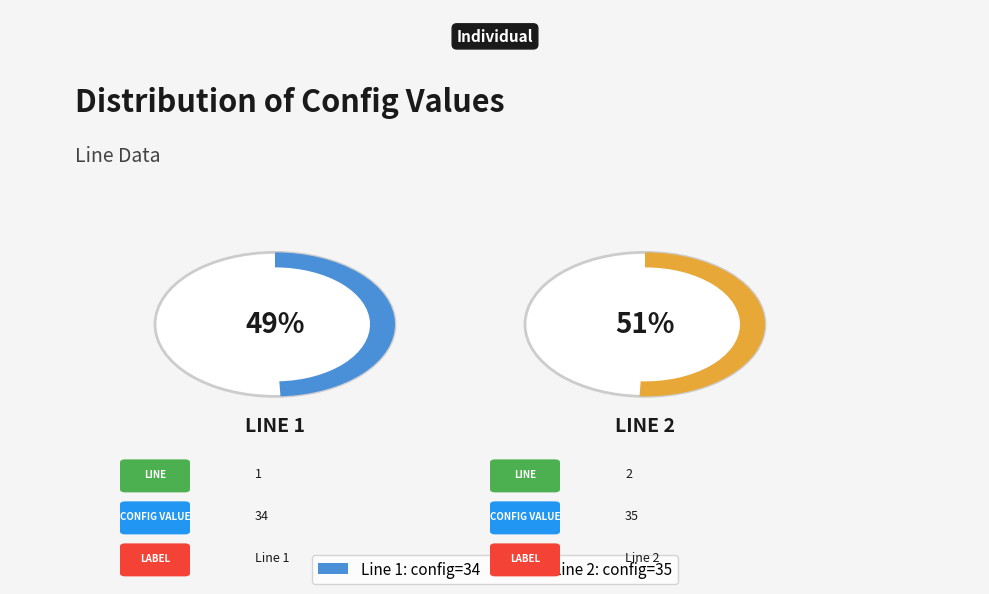

Approximately how many times larger is the value at 1 compared to 2?

1.0